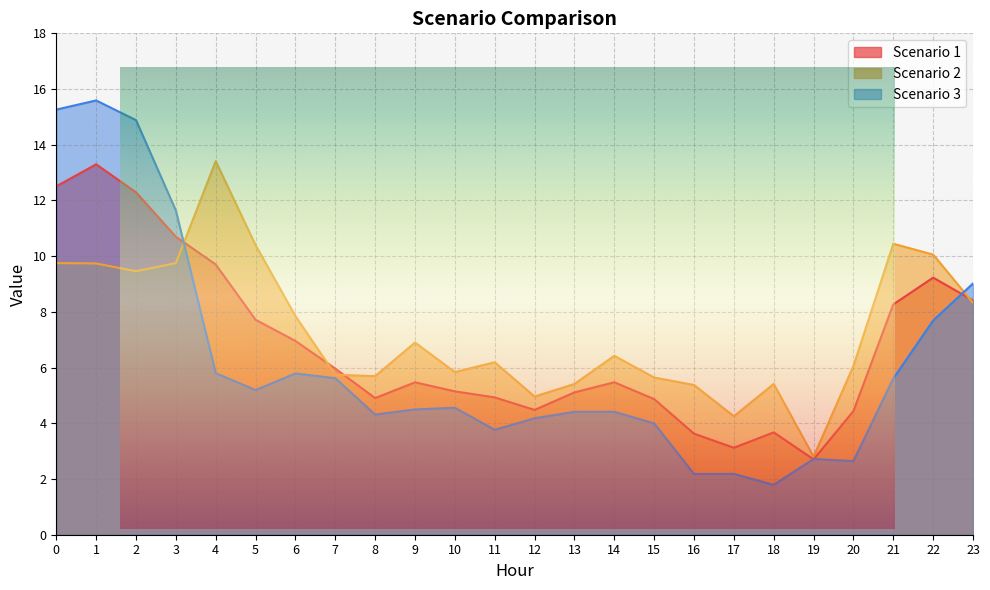

What is the sum of all Scenario 3 values?

147.8